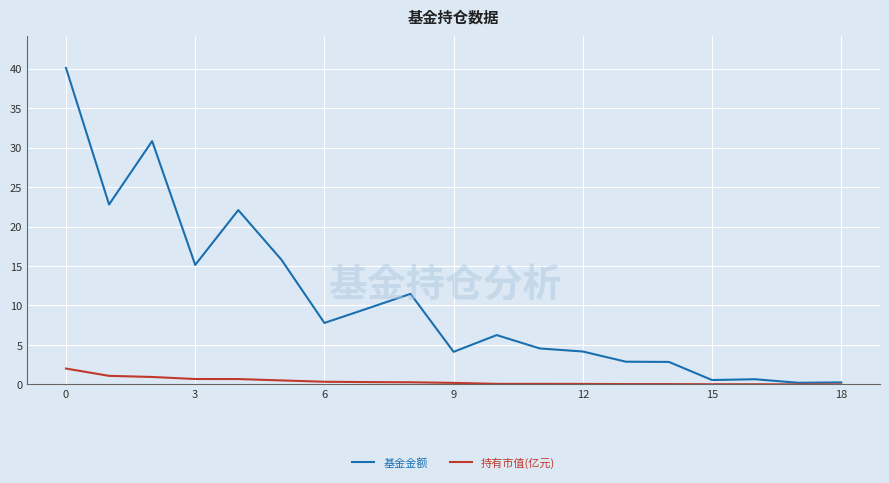

What are all the series names shown in the legend?

基金金额, 持有市值(亿元)